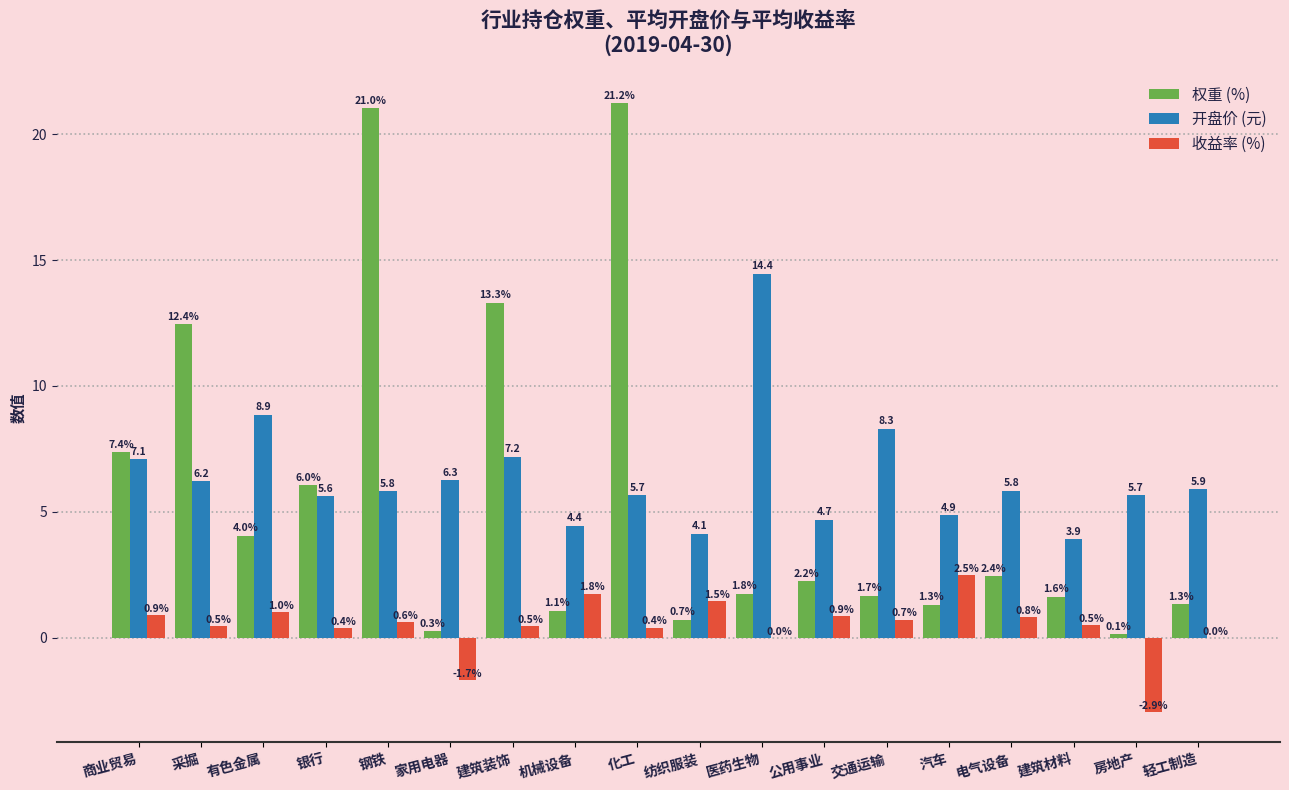

What value does the 开盘价 (元) series have at 汽车?

4.9